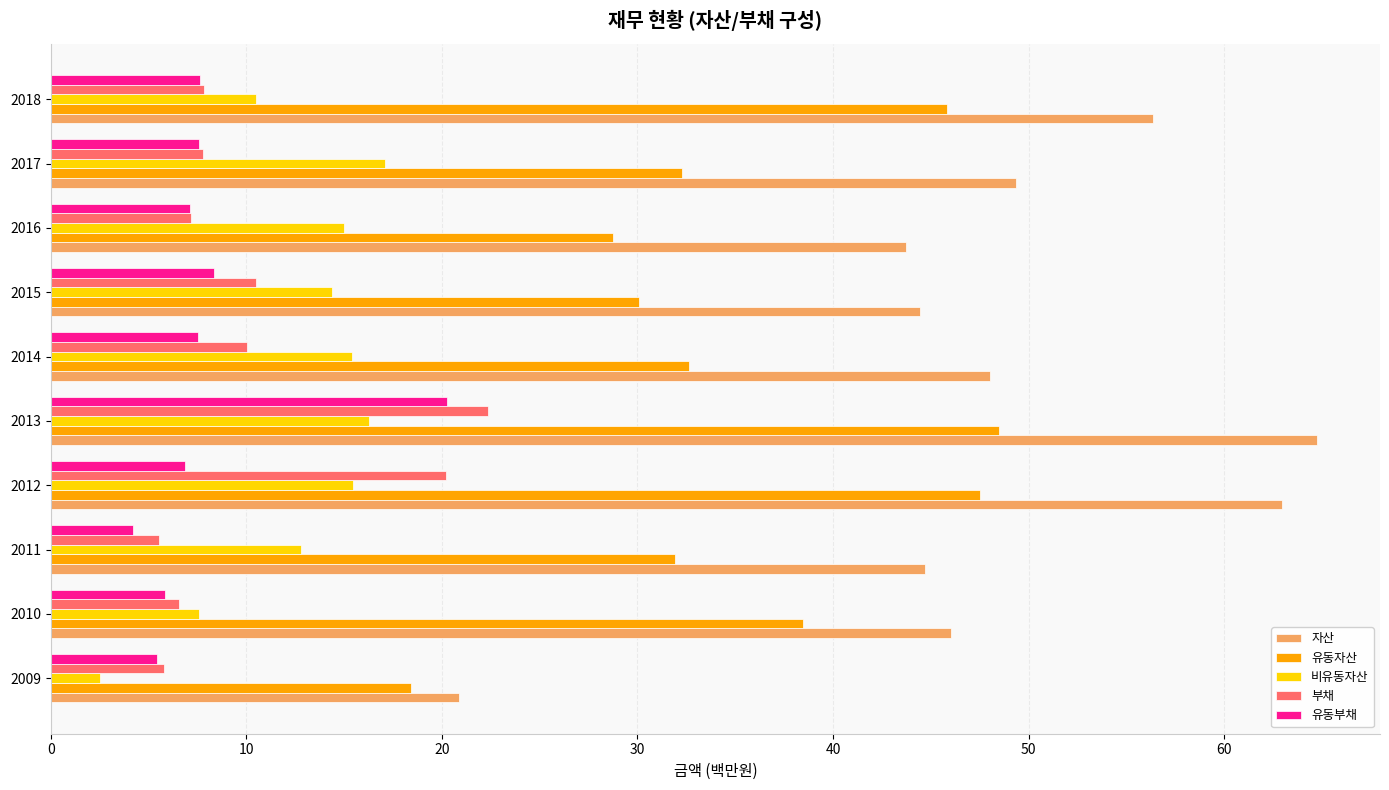

Which series changed the most between 2013 and 2015?

자산